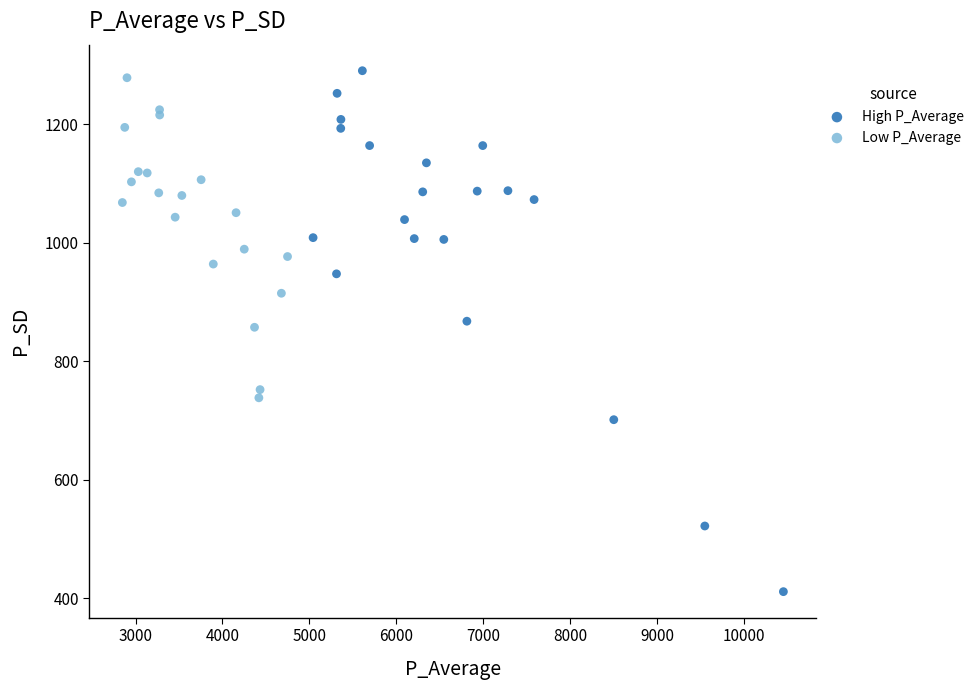

Which series reaches the minimum Y coordinate?

High P_Average